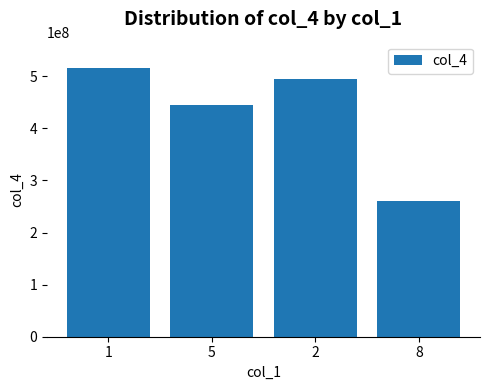

What is the maximum value shown in the chart?

514856960